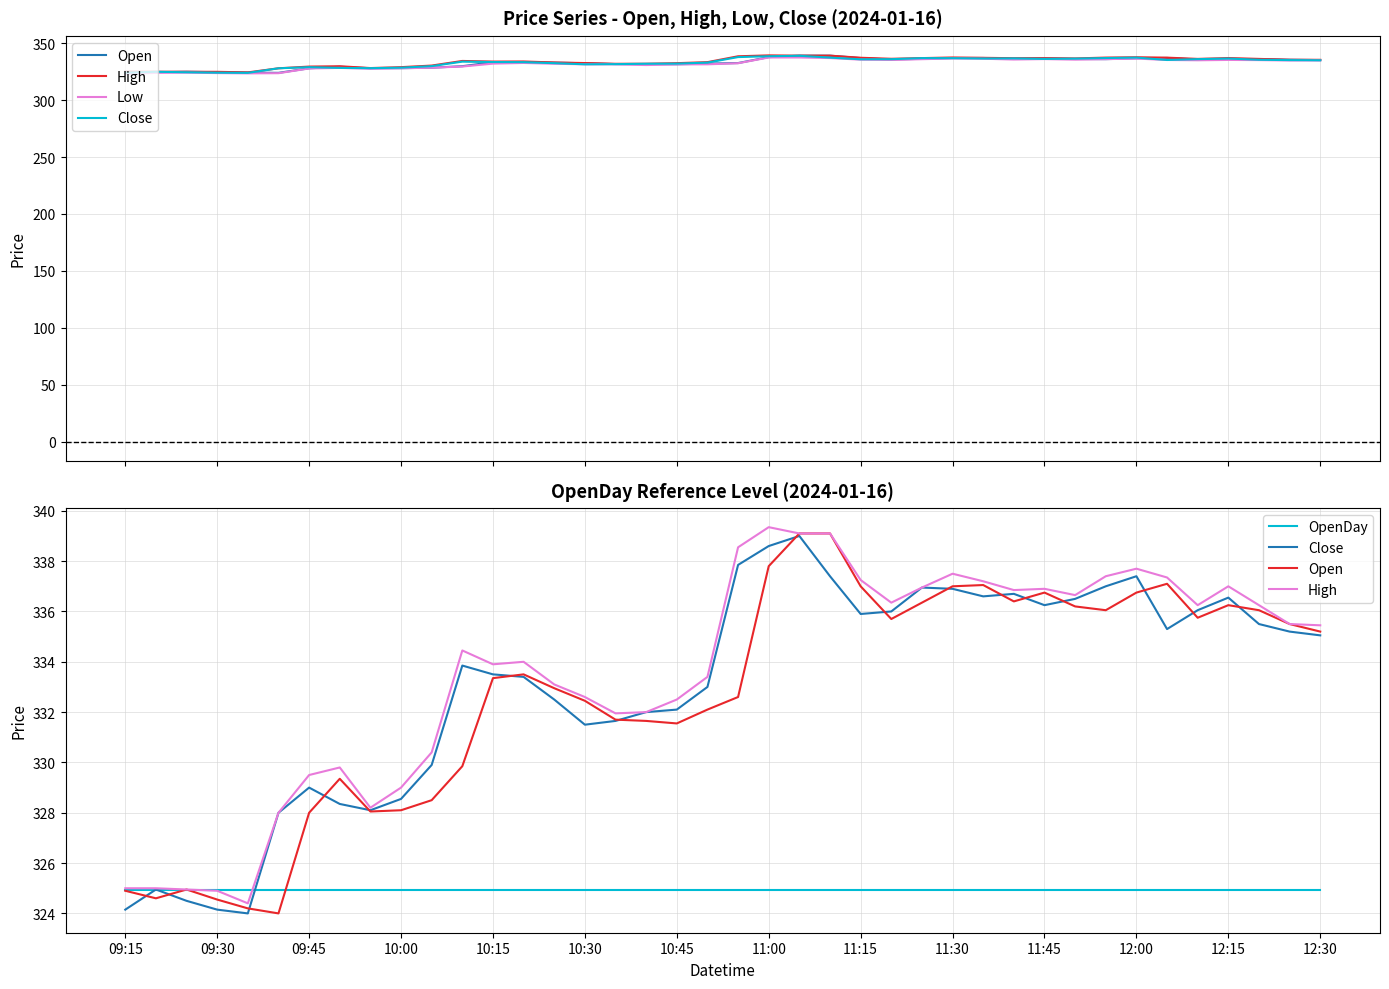

Where is Close nearest to the value 331?

10:30